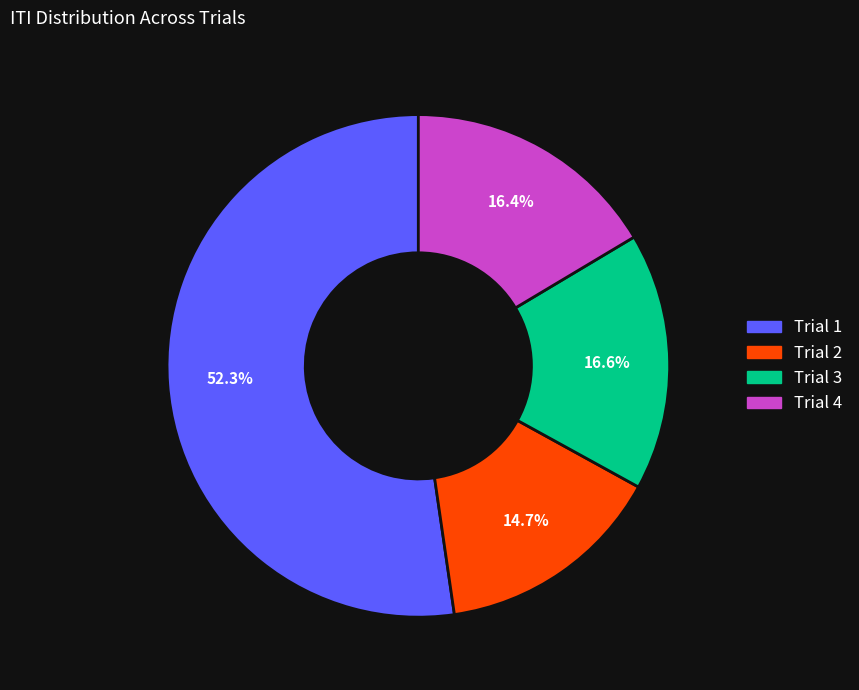

How many slices are in this pie chart?

4